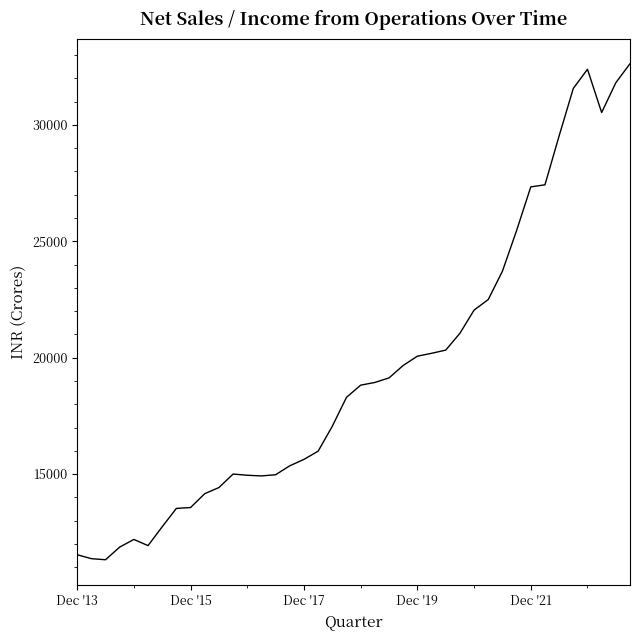

What is the difference between the maximum and minimum values?

21310